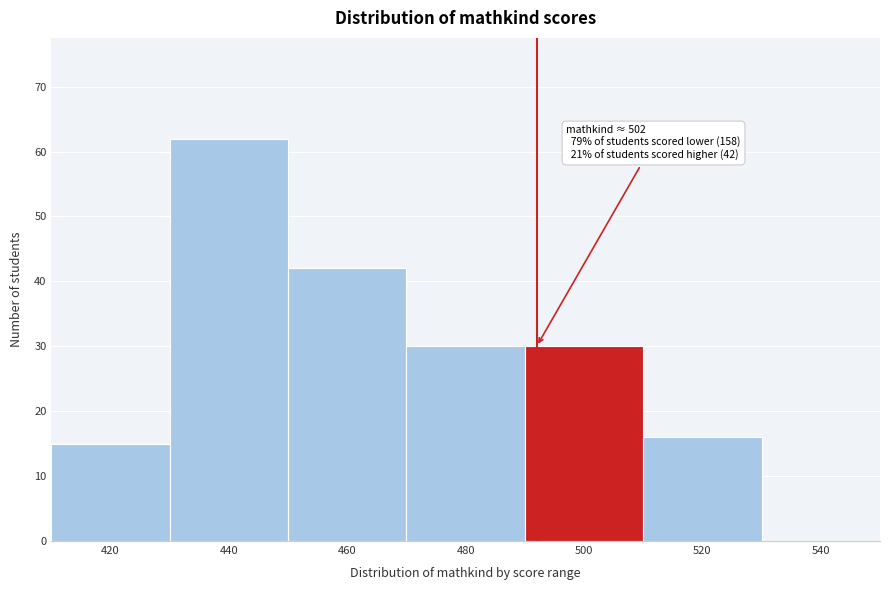

Reading left to right, what are all the values shown in this chart?

420=15	440=62	460=42	480=30	500=30	520=16	540=0